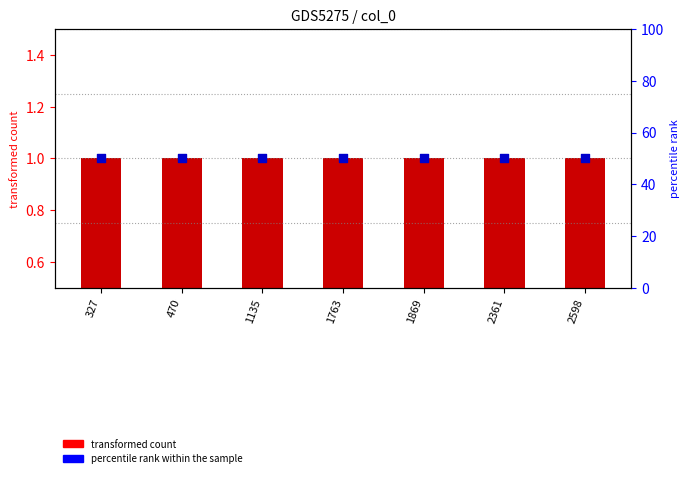

Which series has the widest spread of Y values?

transformed count